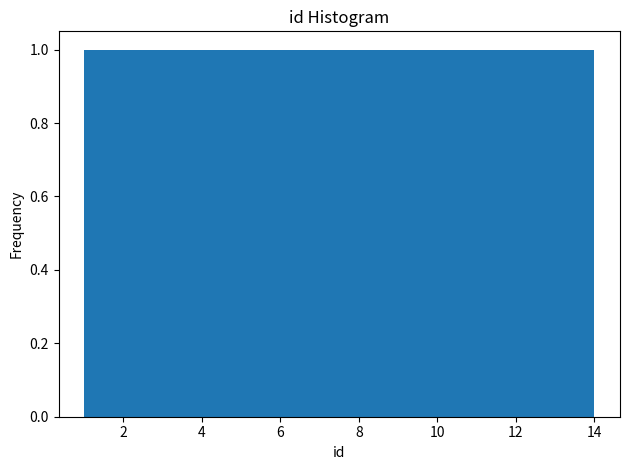

Reading left to right, list every bar in this chart as the range it spans on the x-axis followed by its height. Neither the bar edges nor the heights are printed on the chart, so give them approximately, as read against the axes.

1.0 to 2.0: 1
2.0 to 2.8: 1
2.8 to 3.8: 1
3.8 to 4.8: 1
4.8 to 5.6: 1
5.6 to 6.6: 1
6.6 to 7.6: 1
7.6 to 8.4: 1
8.4 to 9.4: 1
9.4 to 10.2: 1
10.2 to 11.2: 1
11.2 to 12.2: 1
12.2 to 13.0: 1
13.0 to 14.0: 1